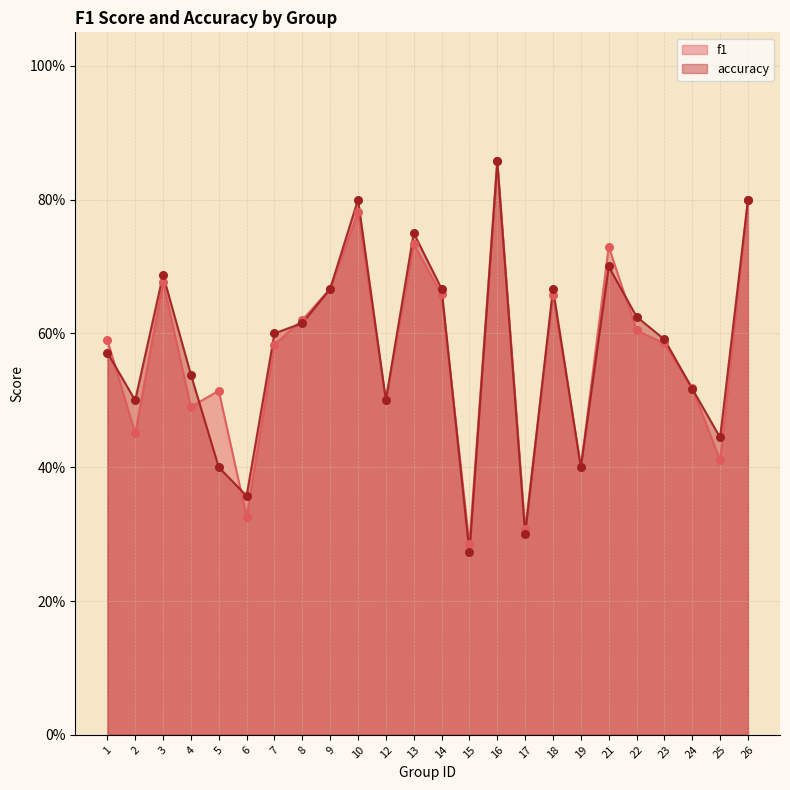

Which series contains the highest Y value?

f1